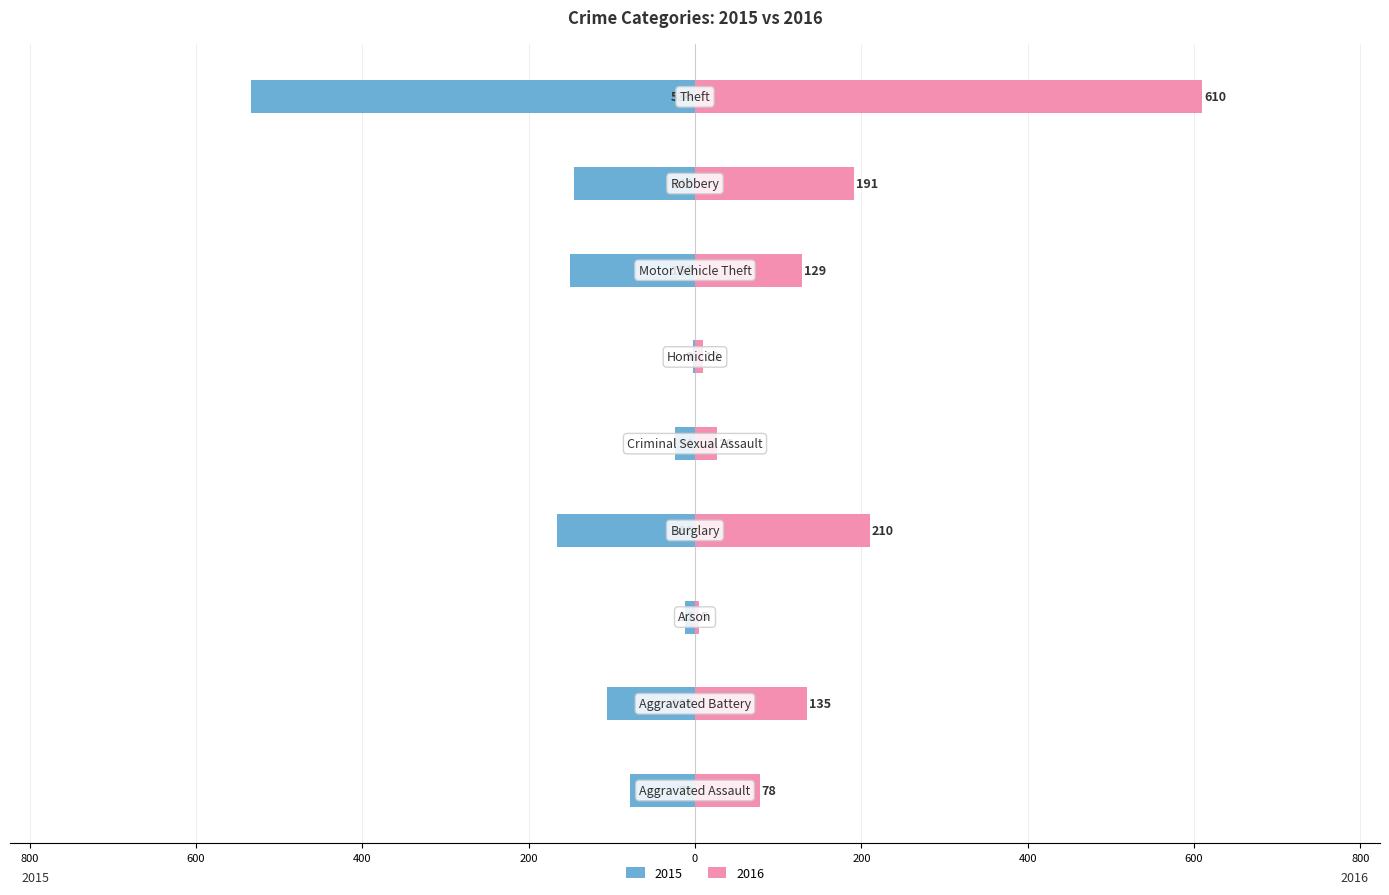

How many data points does each series have?

9